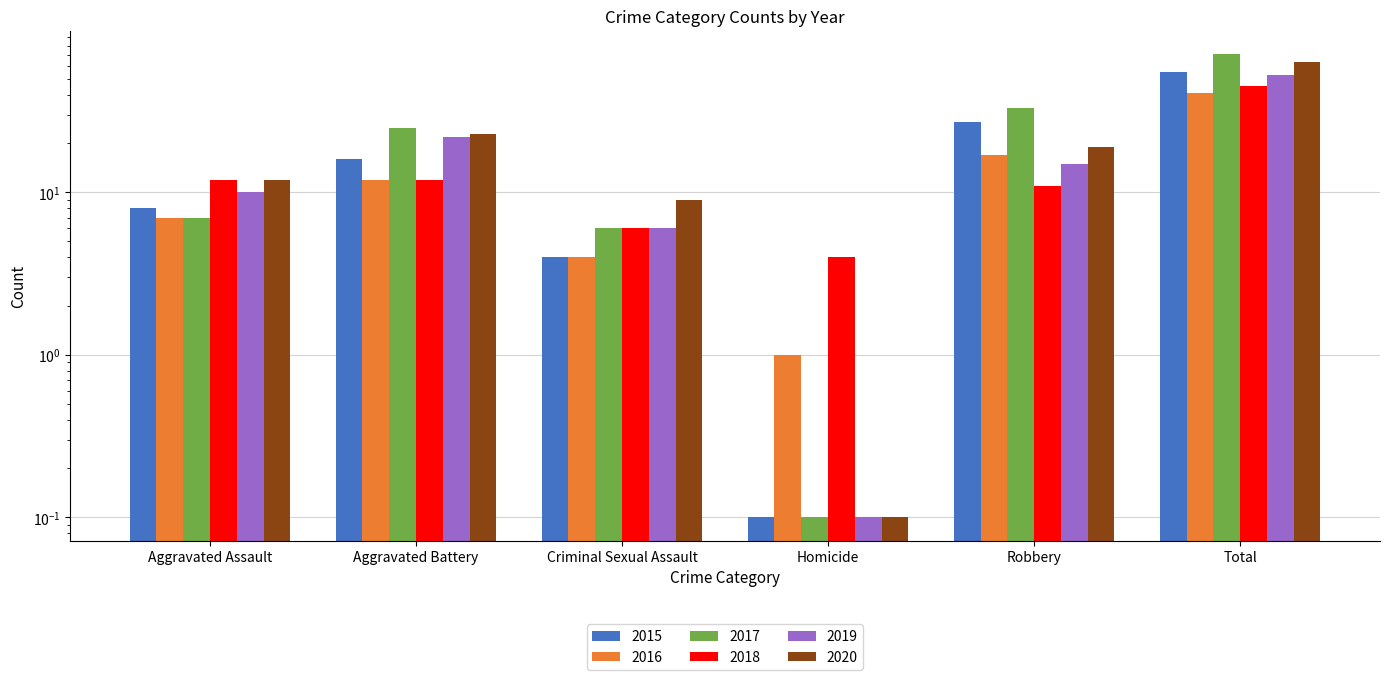

Reading right to left, what are all the values shown in this chart?

2015: 55.0	27.0	0.1	4.0	16.0	8.0
2016: 41.0	17.0	1.0	4.0	12.0	7.0
2017: 71.0	33.0	0.1	6.0	25.0	7.0
2018: 45.0	11.0	4.0	6.0	12.0	12.0
2019: 53.0	15.0	0.1	6.0	22.0	10.0
2020: 63.0	19.0	0.1	9.0	23.0	12.0